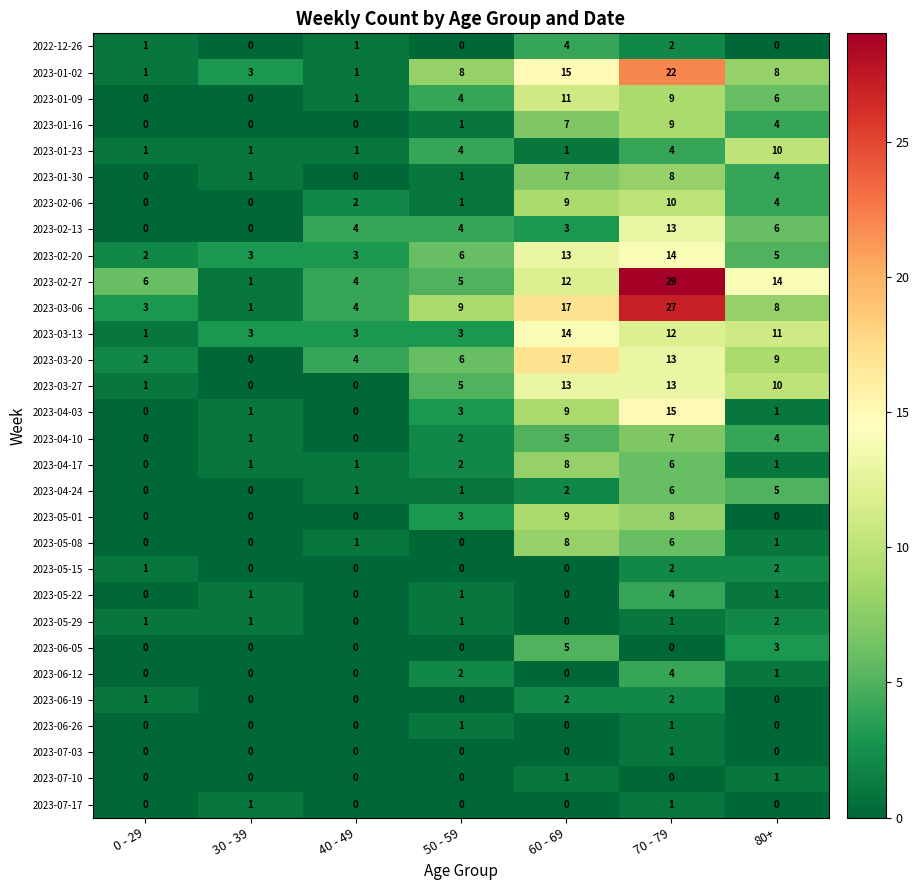

Which series has the widest spread of values?

2023-02-27